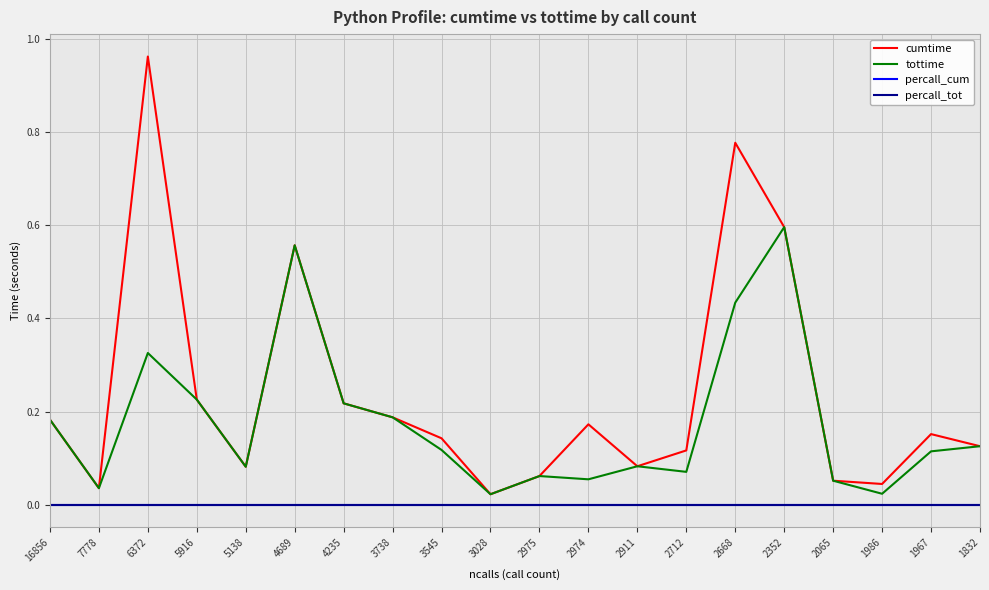

True or false: percall_cum and percall_tot cross at least once.

False